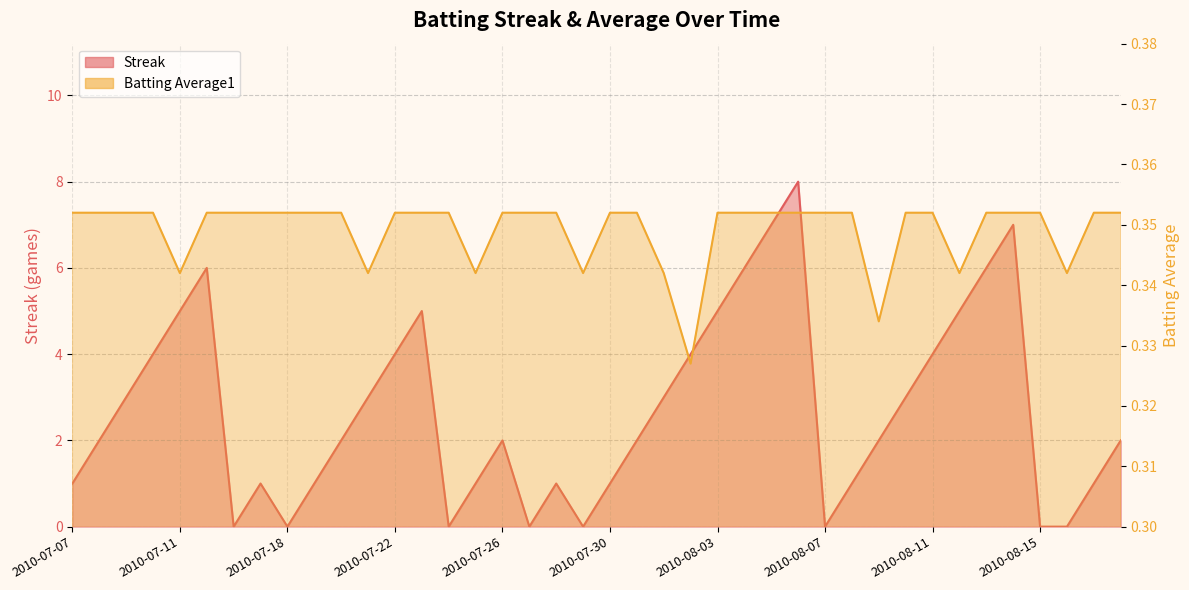

Reading left to right, extract all data points from this chart.

Streak: 1.0	2.0	3.0	4.0	5.0	6.0	0.0	1.0	0.0	1.0	2.0	3.0	4.0	5.0	0.0	1.0	2.0	0.0	1.0	0.0	1.0	2.0	3.0	4.0	5.0	6.0	7.0	8.0	0.0	1.0	2.0	3.0	4.0	5.0	6.0	7.0	0.0	0.0	1.0	2.0
Batting Average1: 0.4	0.4	0.4	0.4	0.3	0.4	0.4	0.4	0.4	0.4	0.4	0.3	0.4	0.4	0.4	0.3	0.4	0.4	0.4	0.3	0.4	0.4	0.3	0.3	0.4	0.4	0.4	0.4	0.4	0.4	0.3	0.4	0.4	0.3	0.4	0.4	0.4	0.3	0.4	0.4